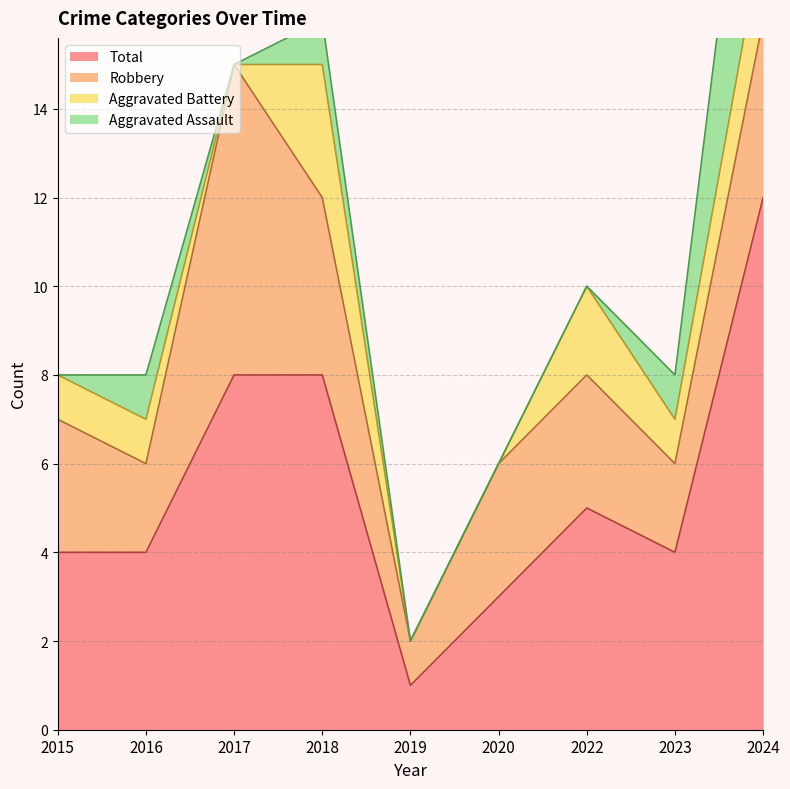

True or false: Aggravated Battery has a value of 1 at 2015.

True